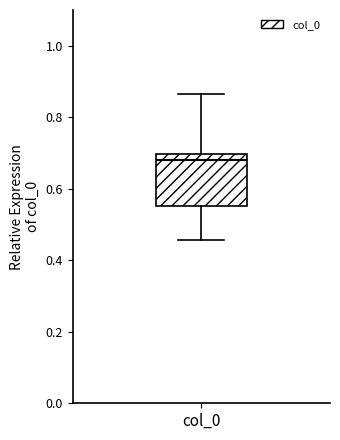

Where is the lower edge of the box for col_0 on the y-axis? The values are not printed on the chart, so give them approximately, as read against the axis.

0.56